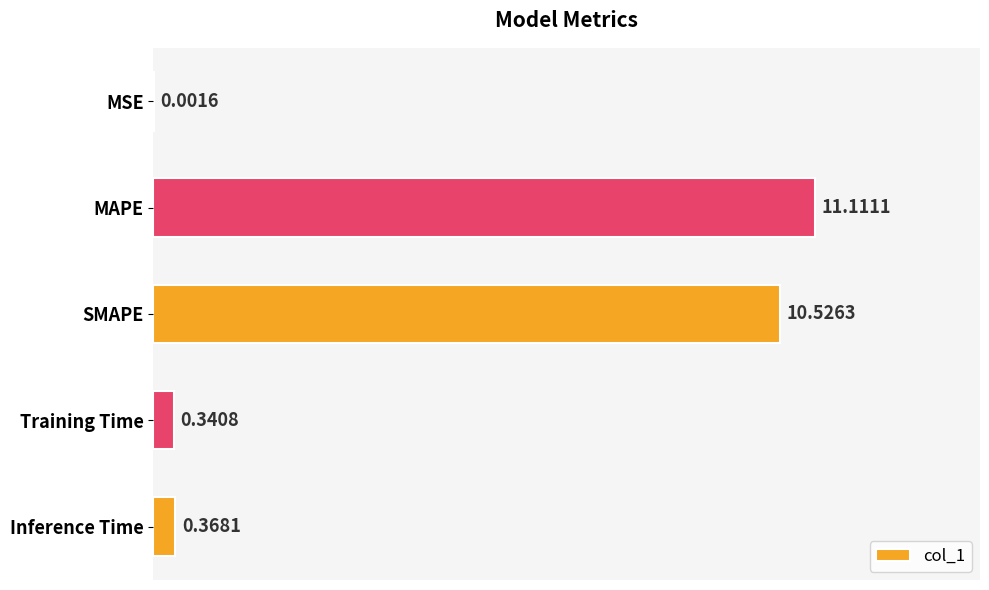

What is the sum of the values at Training Time and Inference Time?

0.7